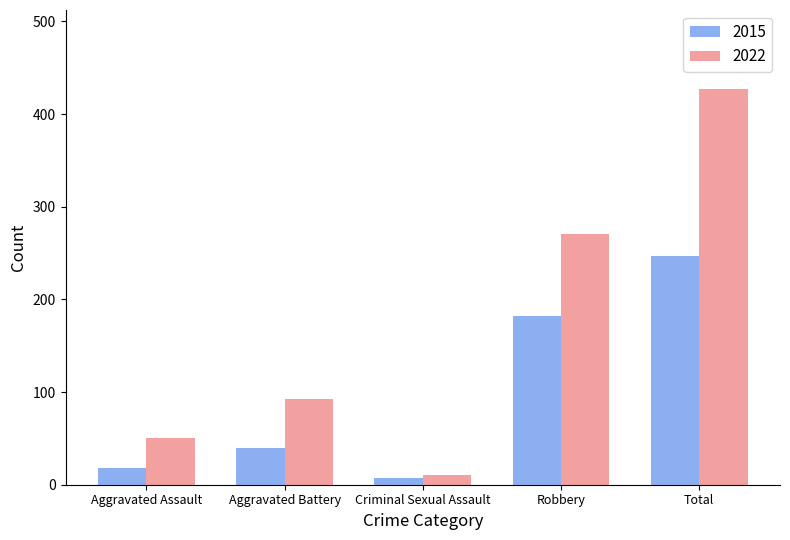

The 2022 series shows 11 at Criminal Sexual Assault. True or false?

True